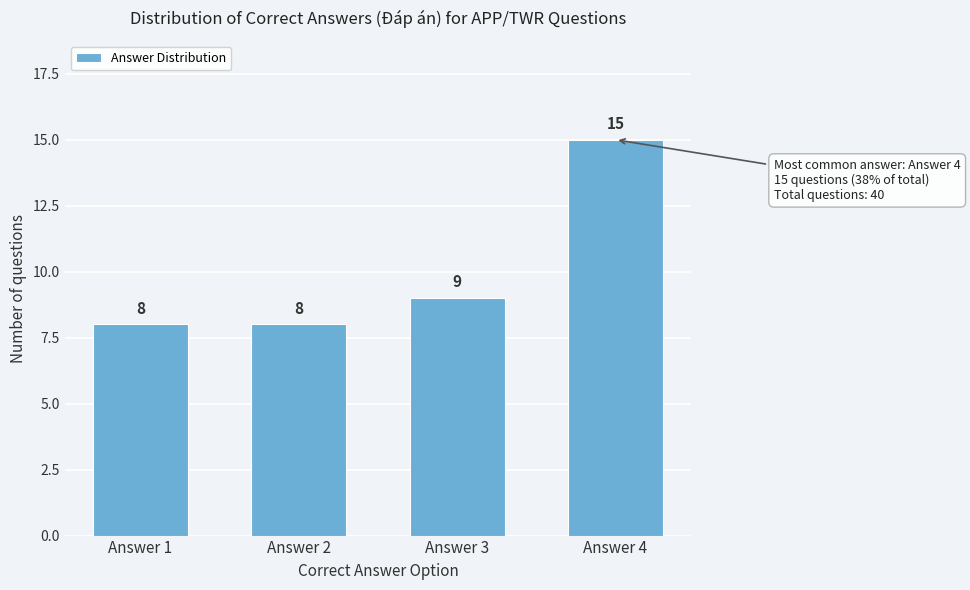

Reading right to left, extract all data points from this chart.

15	9	8	8